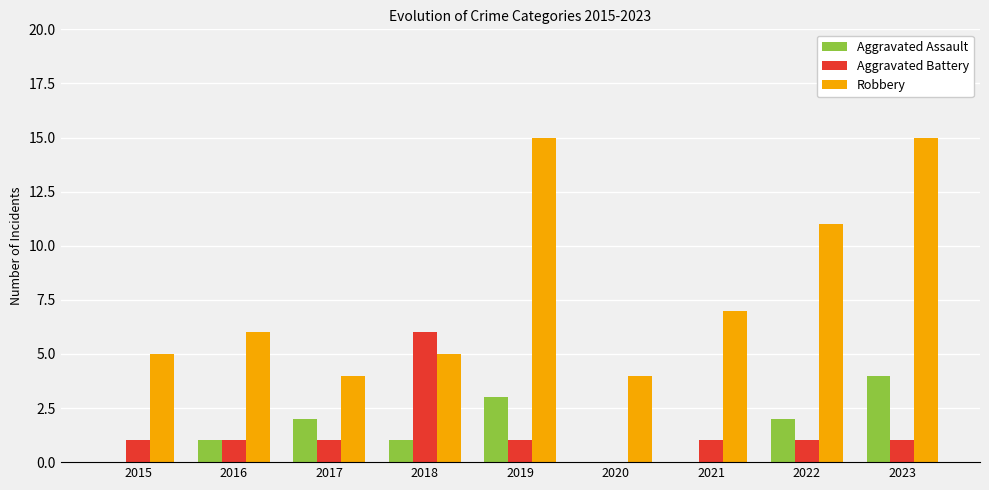

What is the sum of all Aggravated Battery values?

13